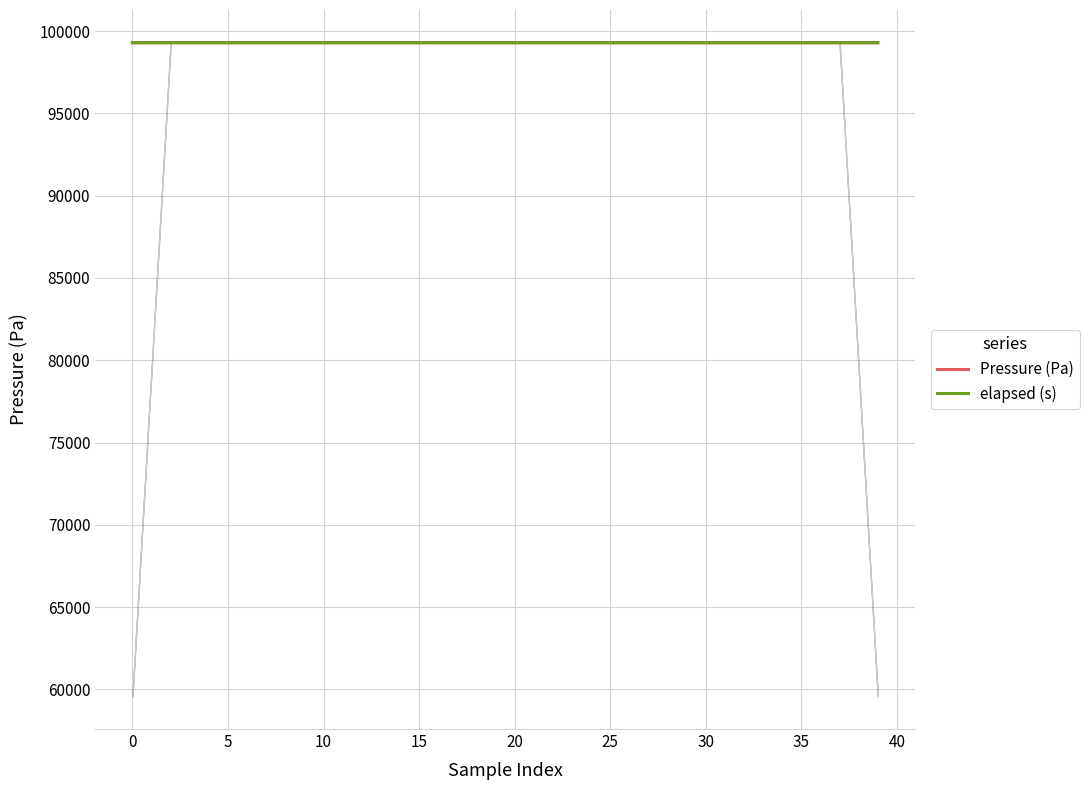

How many series are shown in this chart?

2